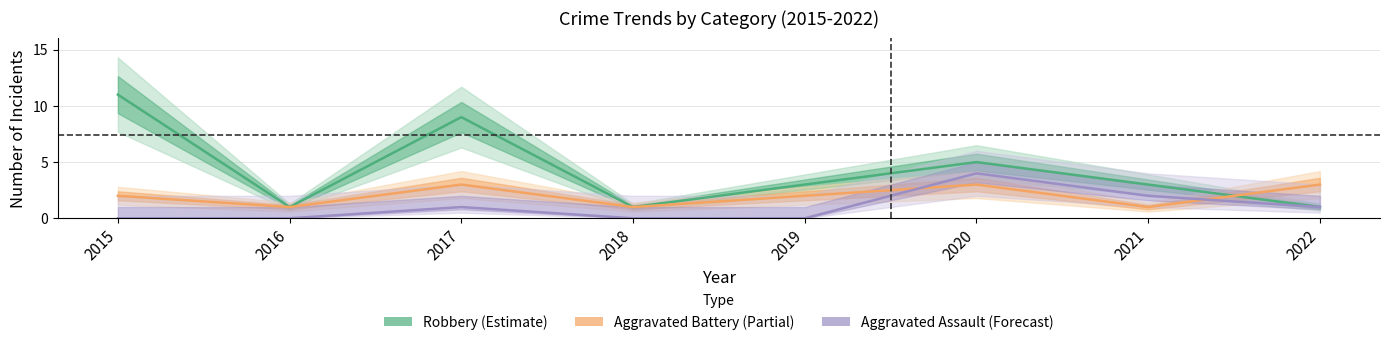

What is the difference between the Aggravated Assault values at 2020 and 2017?

3